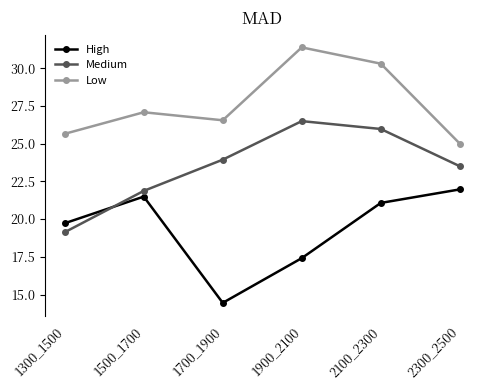

Reading left to right, what are all the values shown in this chart?

High: 1300_1500=19.7	1500_1700=21.5	1700_1900=14.5	1900_2100=17.4	2100_2300=21.1	2300_2500=22.0
Medium: 1300_1500=19.1	1500_1700=21.9	1700_1900=23.9	1900_2100=26.5	2100_2300=26.0	2300_2500=23.5
Low: 1300_1500=25.6	1500_1700=27.1	1700_1900=26.5	1900_2100=31.4	2100_2300=30.3	2300_2500=25.0